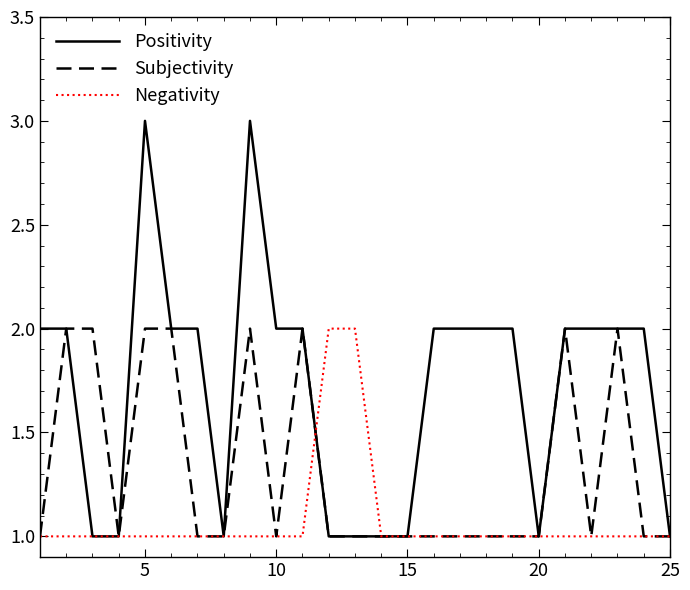

Which series has the largest total across all categories?

Positivity